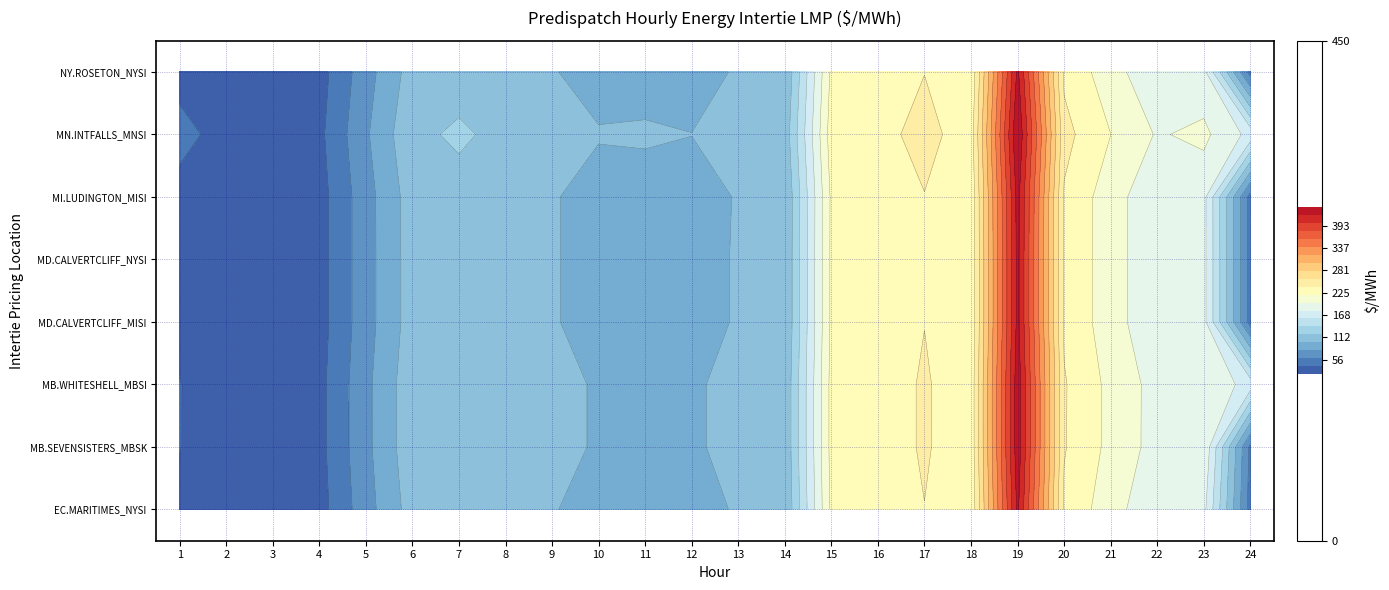

Is it true that MB.WHITESHELL_MBSI equals 226.3 at 15?

True